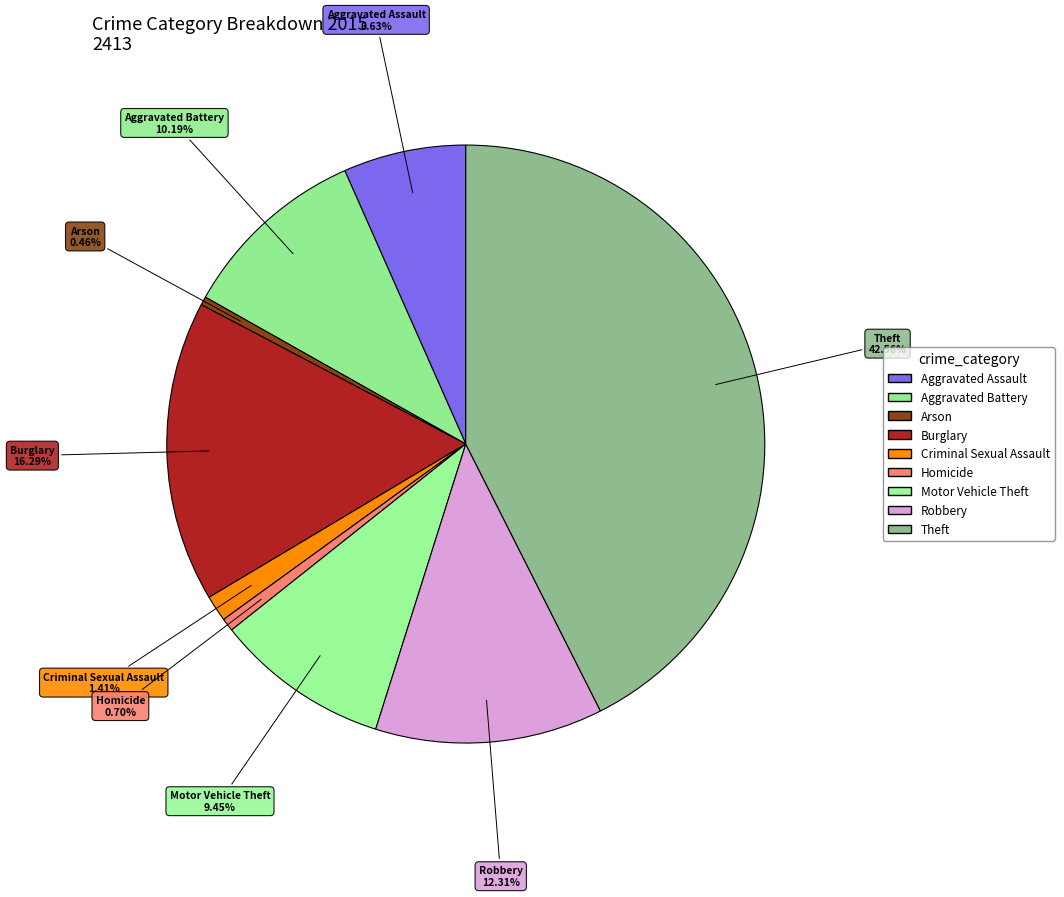

What is the change in value from Criminal Sexual Assault to Theft?

+993